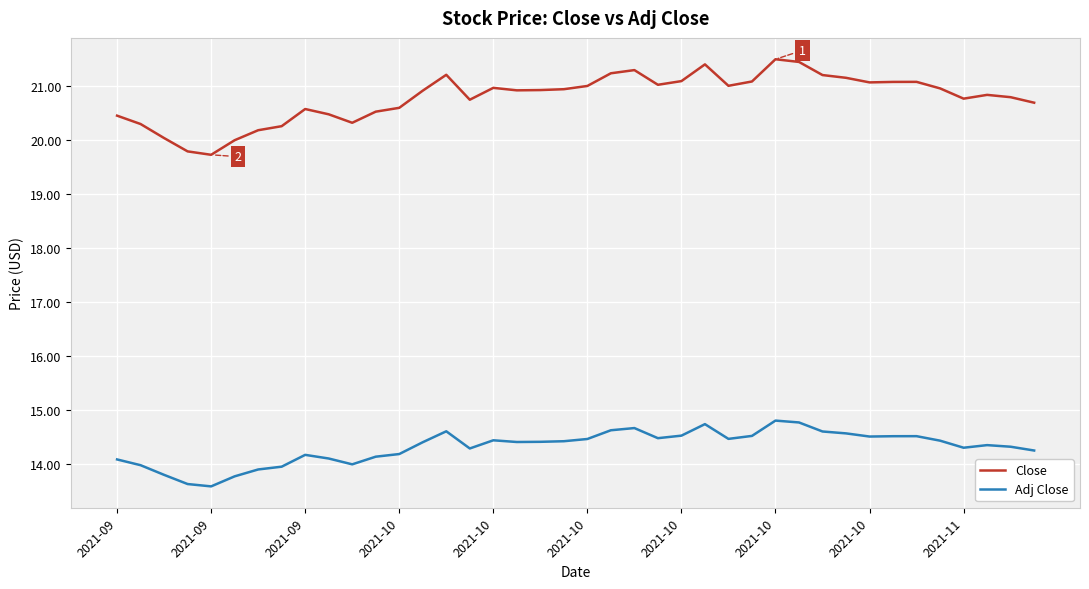

How many distinct data groups are displayed?

2